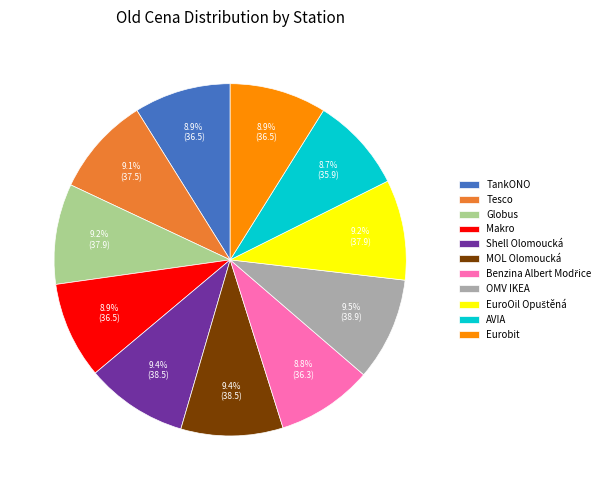

To the nearest percent, what is the difference between the largest and smallest slice percentages?

1%